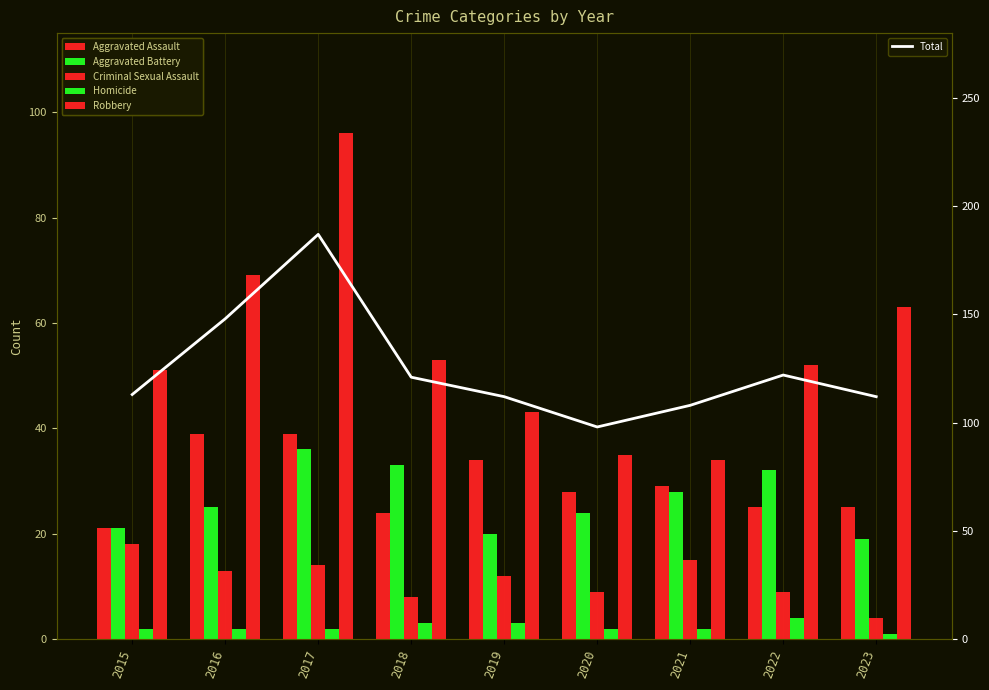

Reading left to right, what are all the values shown in this chart?

Aggravated Assault: 2015=21	2016=39	2017=39	2018=24	2019=34	2020=28	2021=29	2022=25	2023=25
Aggravated Battery: 2015=21	2016=25	2017=36	2018=33	2019=20	2020=24	2021=28	2022=32	2023=19
Criminal Sexual Assault: 2015=18	2016=13	2017=14	2018=8	2019=12	2020=9	2021=15	2022=9	2023=4
Homicide: 2015=2	2016=2	2017=2	2018=3	2019=3	2020=2	2021=2	2022=4	2023=1
Robbery: 2015=51	2016=69	2017=96	2018=53	2019=43	2020=35	2021=34	2022=52	2023=63
Total: 2015=113	2016=148	2017=187	2018=121	2019=112	2020=98	2021=108	2022=122	2023=112